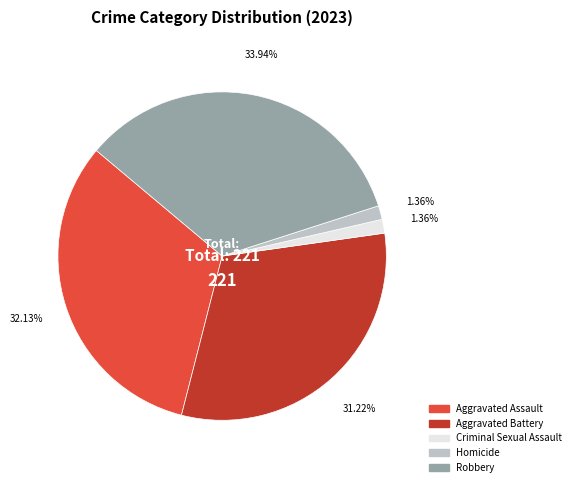

What percentage is NOT represented by Robbery?

66.1%